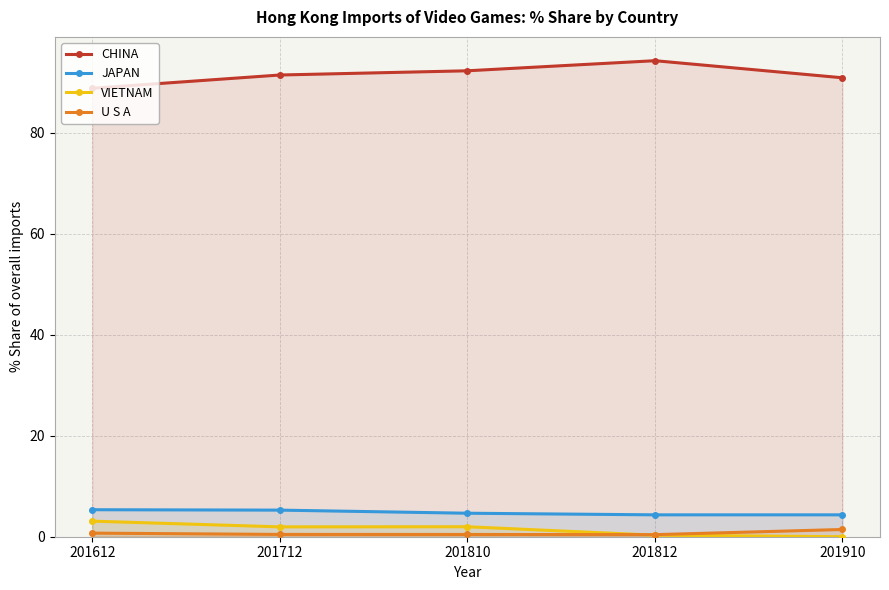

The value of JAPAN at 201812 is 7.0. True or false?

False